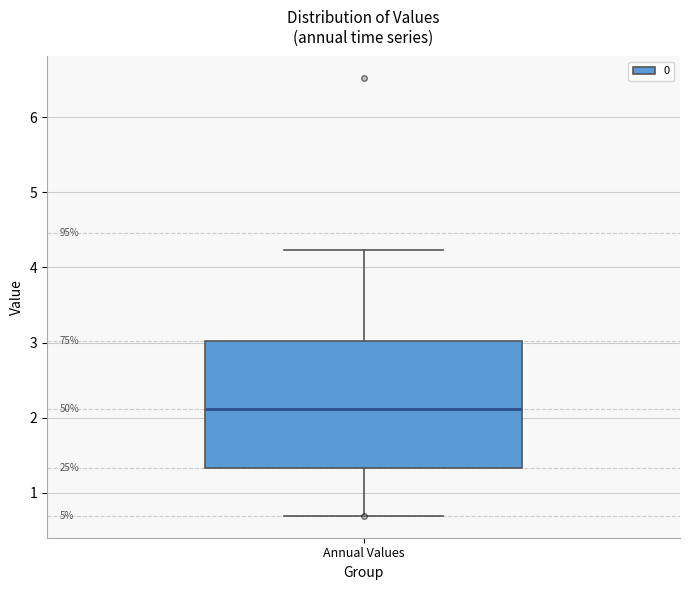

Transcribe this box plot: give where the median line is, the range the box spans, and where the two whiskers end, as read against the y-axis. The values are not printed on the chart, so give them approximately, as read against the axis.

median 2.1, box 1.3 to 3.0, whiskers 0.7 to 4.2